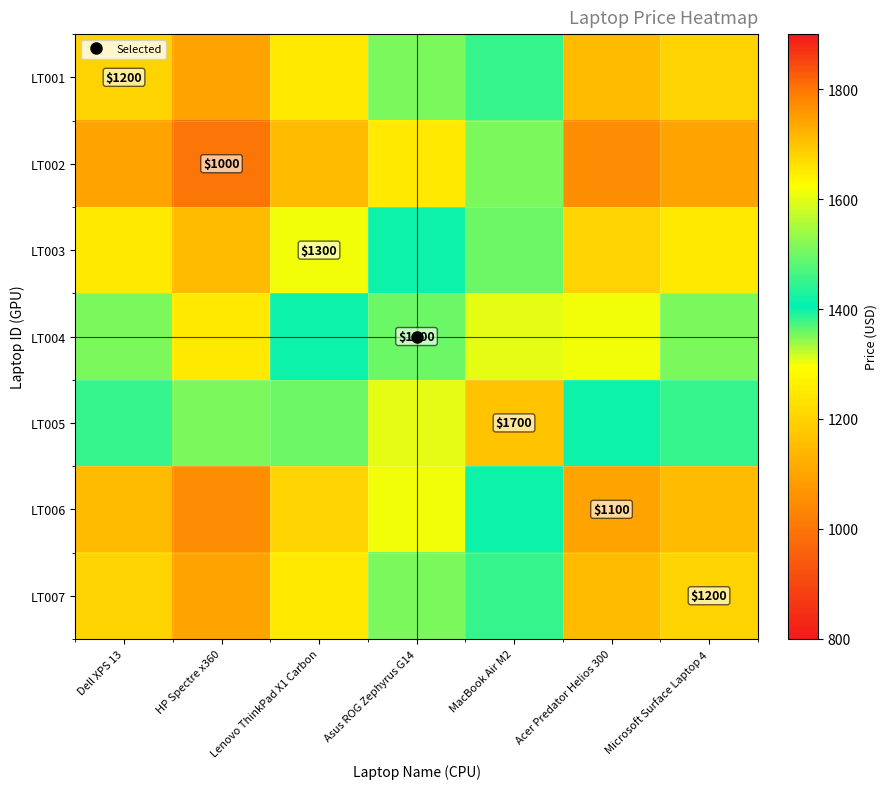

At which category does the chart reach its peak across all series?

MacBook Air M2